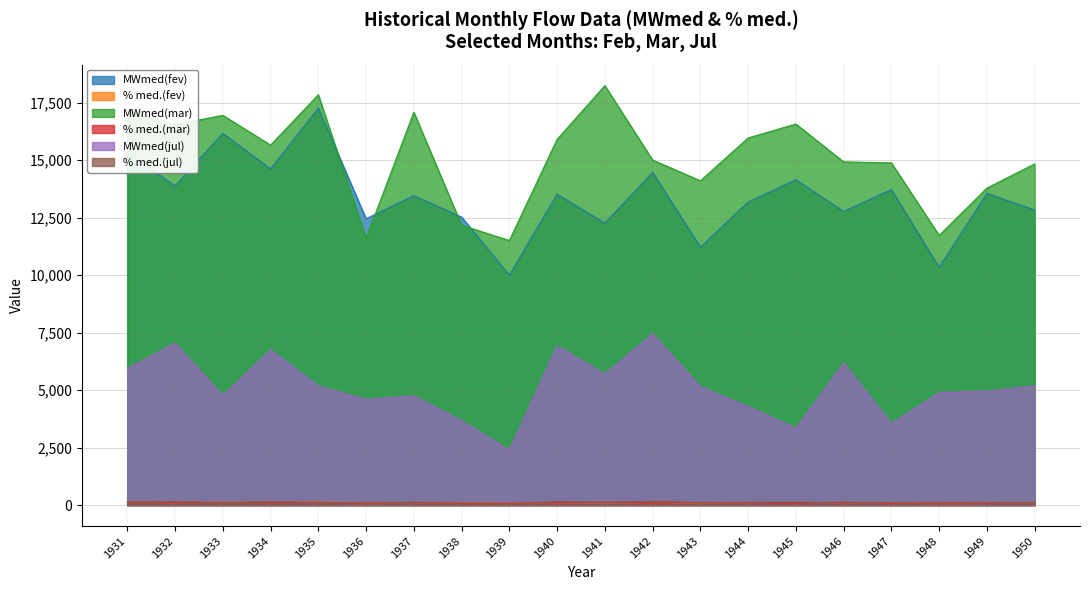

What are all the series names shown in the legend?

MWmed(fev), % med.(fev), MWmed(mar), % med.(mar), MWmed(jul), % med.(jul)